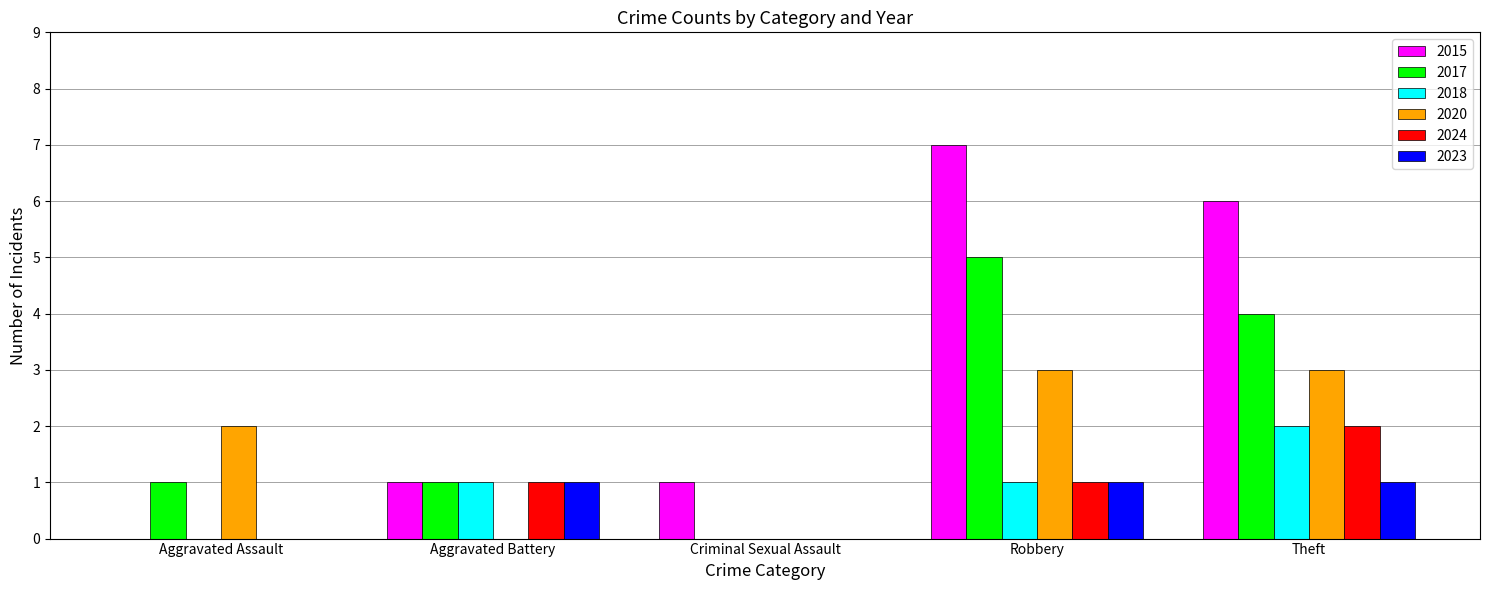

True or false: 2015 has a value of 11 at Robbery.

False